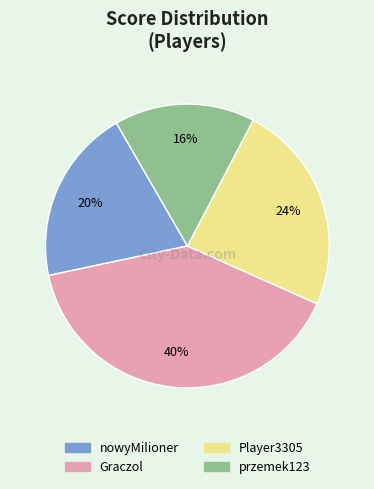

What is the ratio of the value at Graczol to the value at przemek123?

2.5